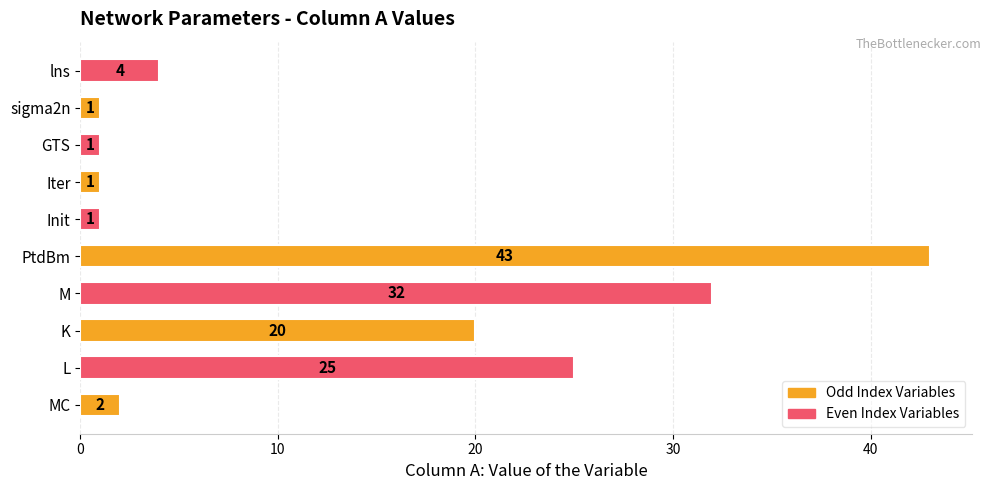

Read the value at M.

32